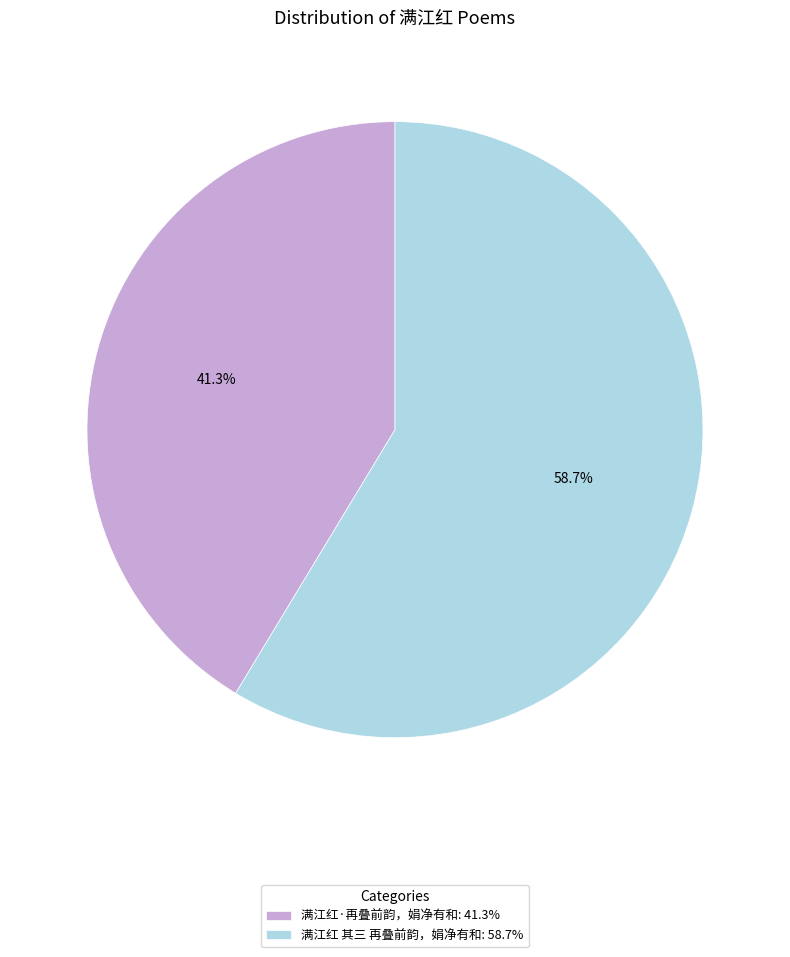

Which slice is the largest?

满江红 其三 再叠前韵，娟净有和